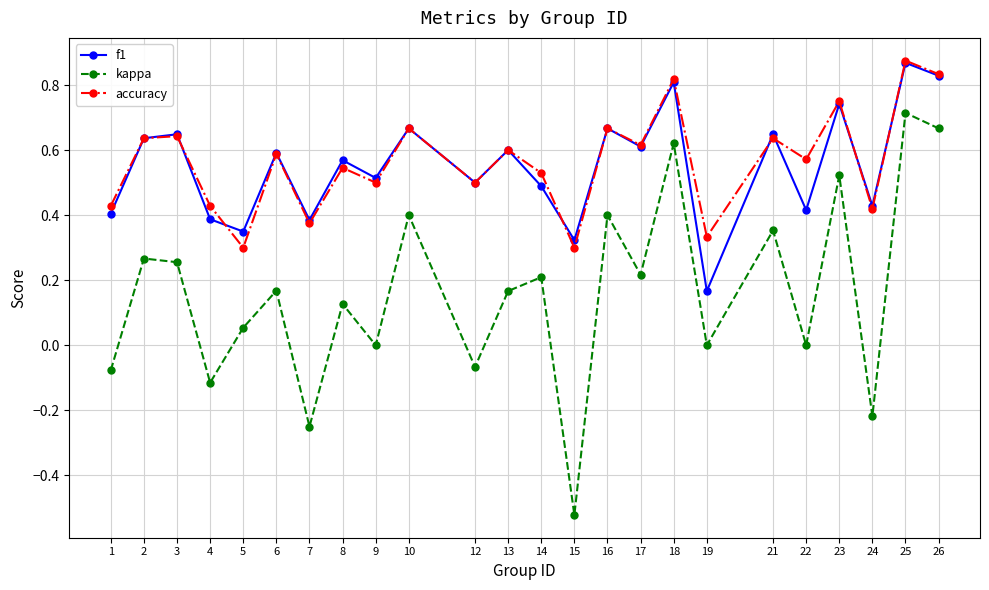

True or false: accuracy has more than 1 interior local peaks.

True